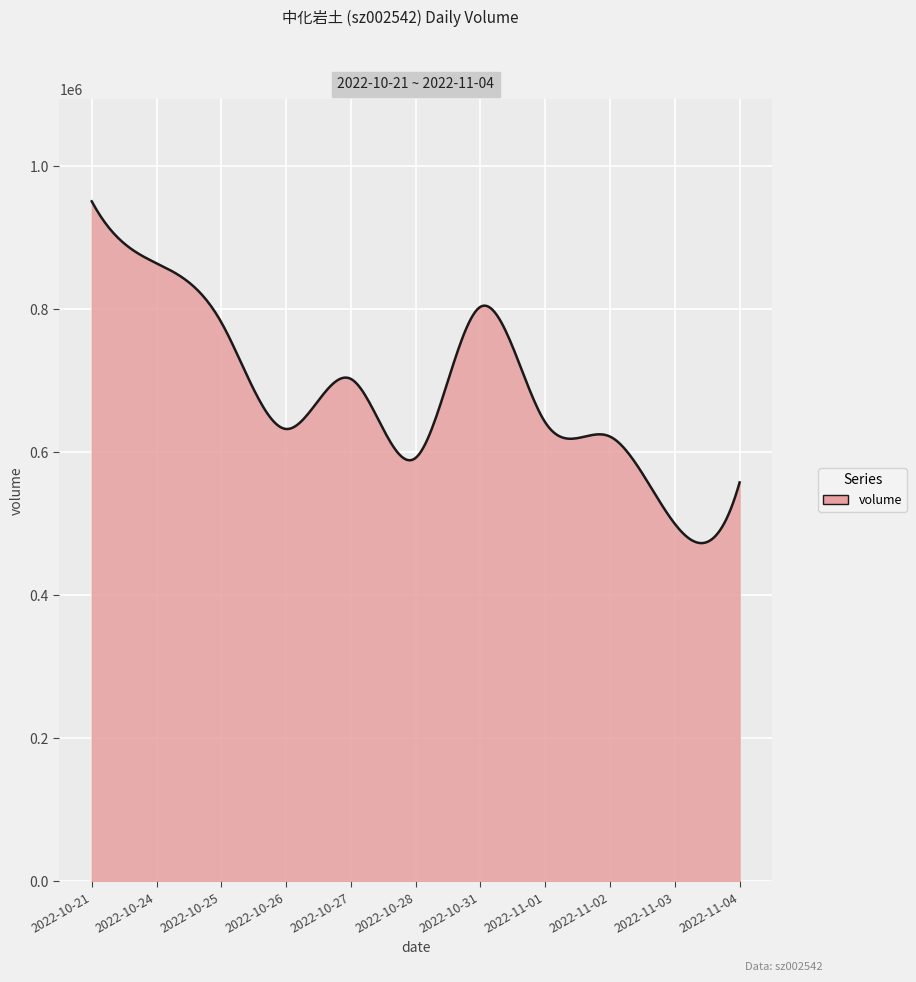

What is the greatest value displayed?

950773.0